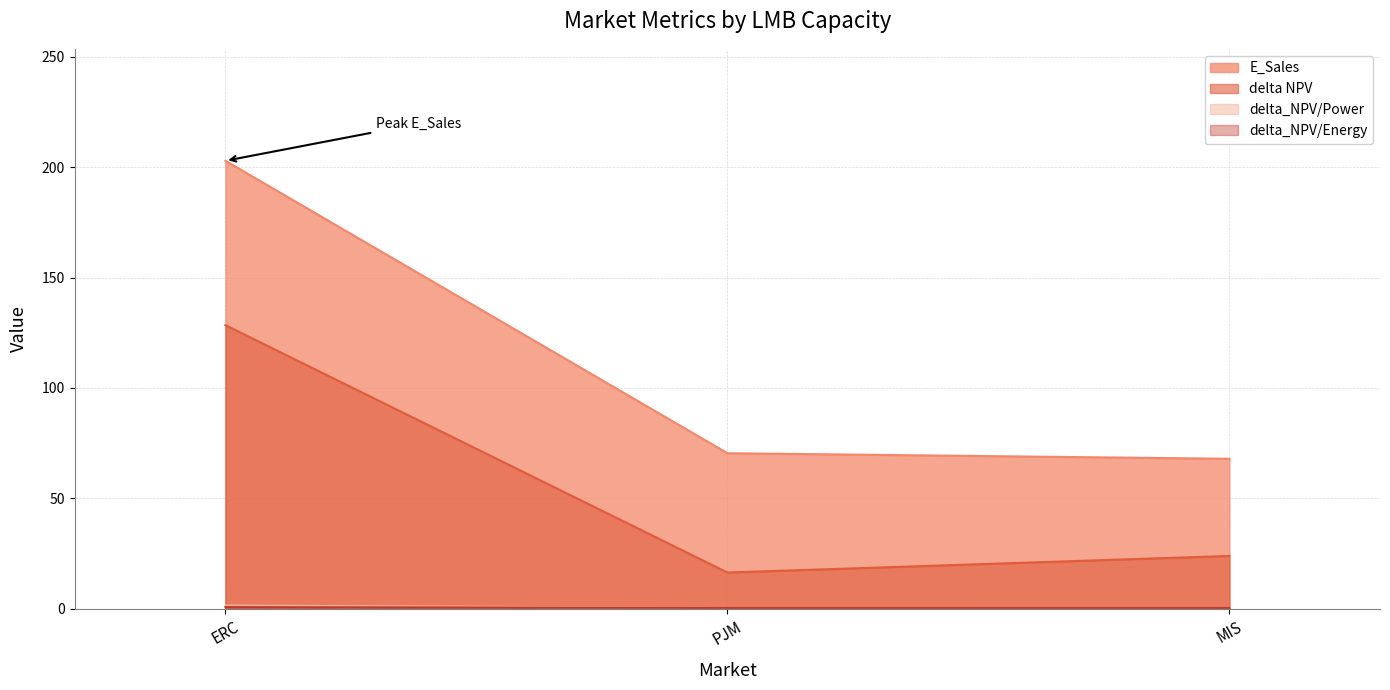

What is the value of the E_Sales point at the 1st from the left?

203.0